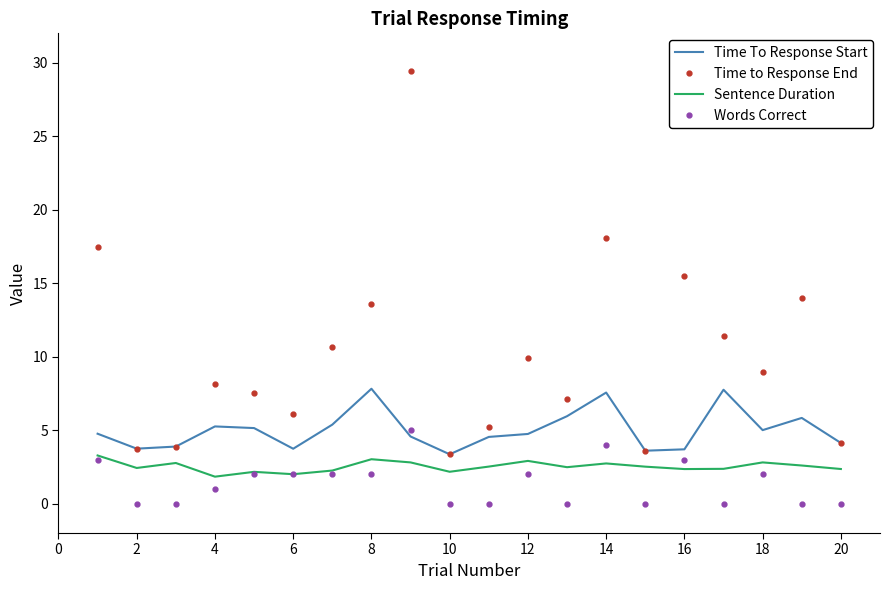

True or false: Time to Response End and Sentence Duration cross at least once.

False